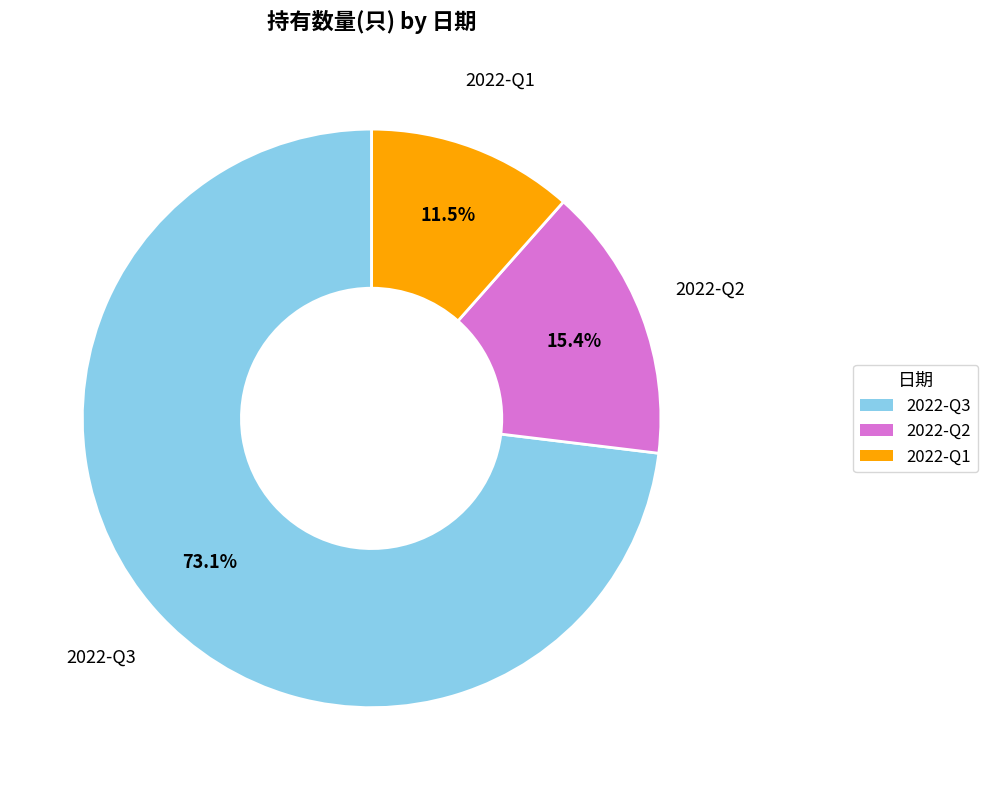

To the nearest percent, what percentage of the pie is 2022-Q2?

15%